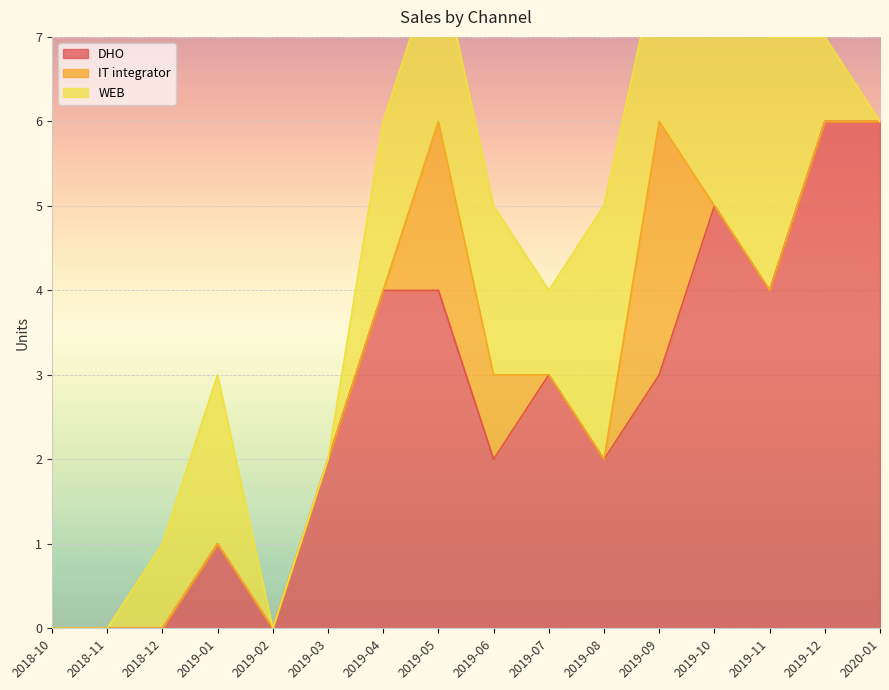

How many values in the DHO series are below 3?

8